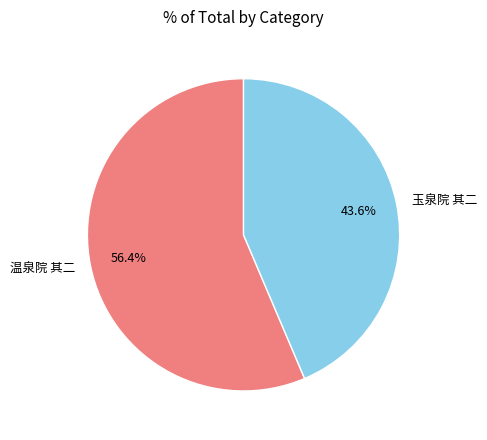

True or false: 温泉院 其二 accounts for 56% of the total.

True